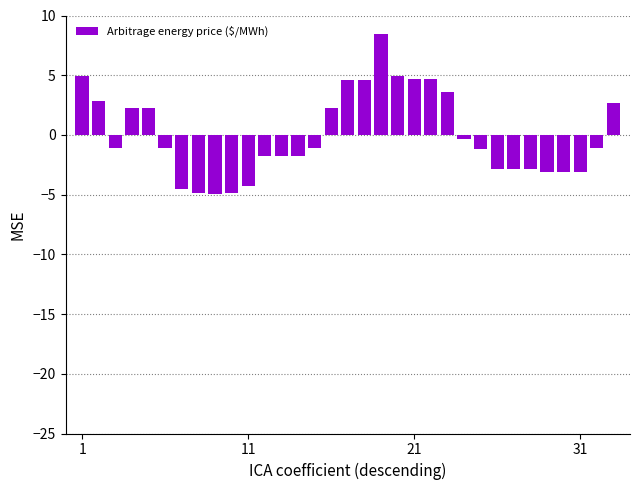

How many values are below zero?

20